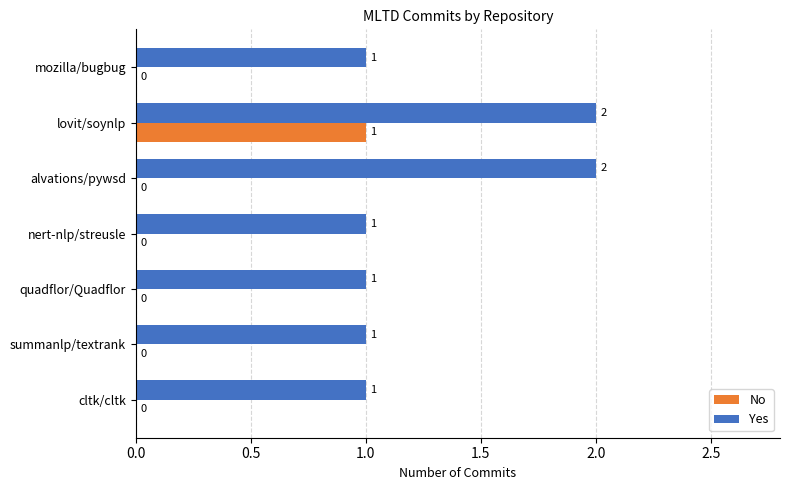

Which series changed the most between alvations/pywsd and summanlp/textrank?

Yes